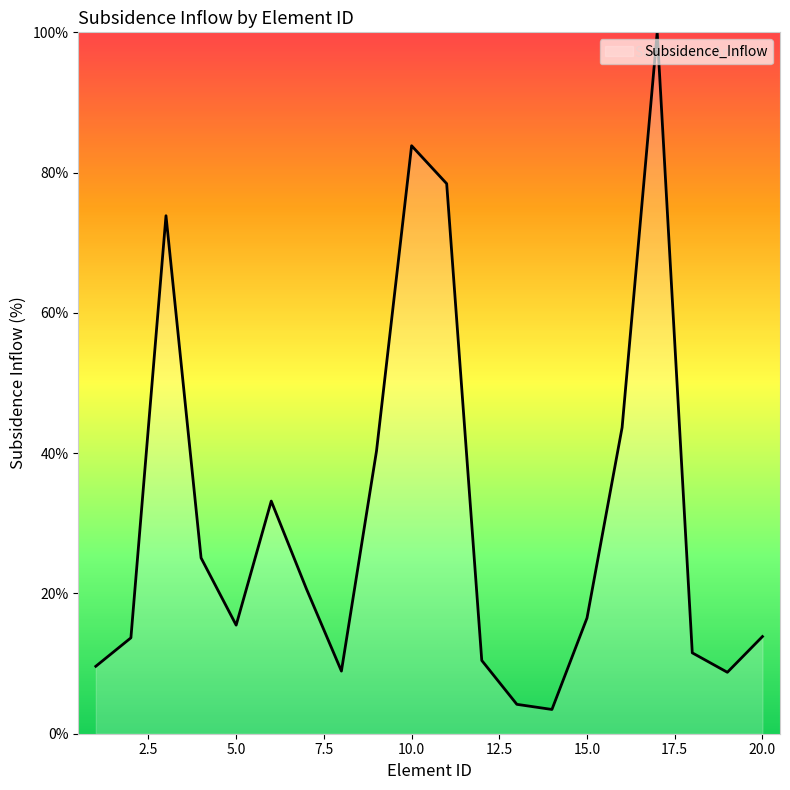

What is the maximum value shown in the chart?

100.0